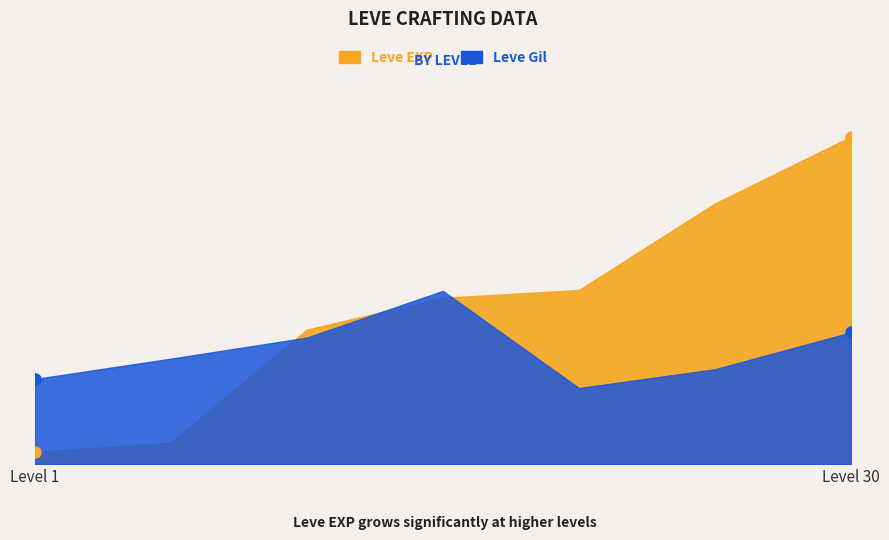

List the series in order of their overall mean, highest first.

Leve EXP, Leve Gil